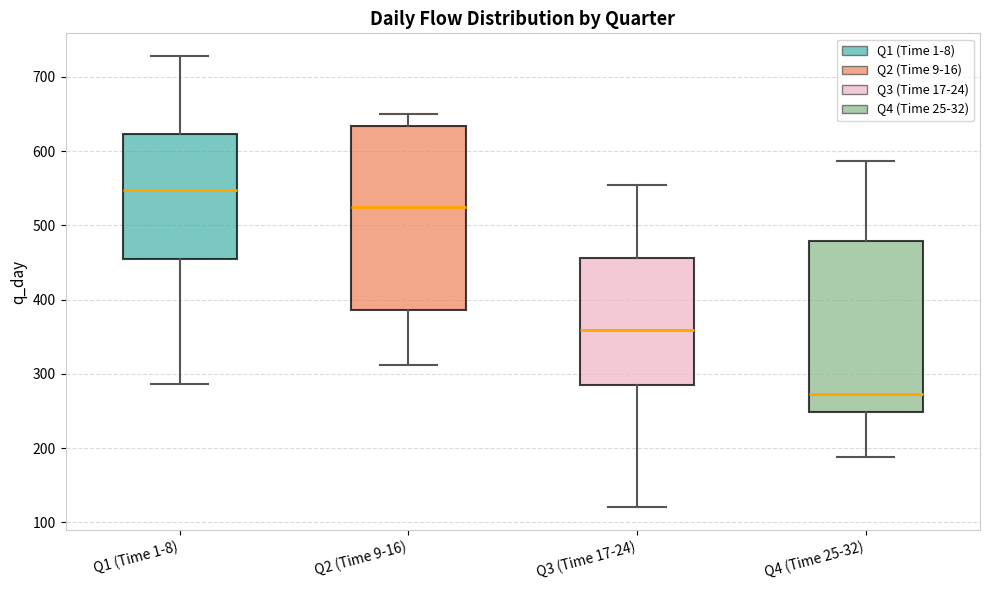

Where does the lower whisker of the box for Q4 (Time 25-32) end on the y-axis? The values are not printed on the chart, so give them approximately, as read against the axis.

190